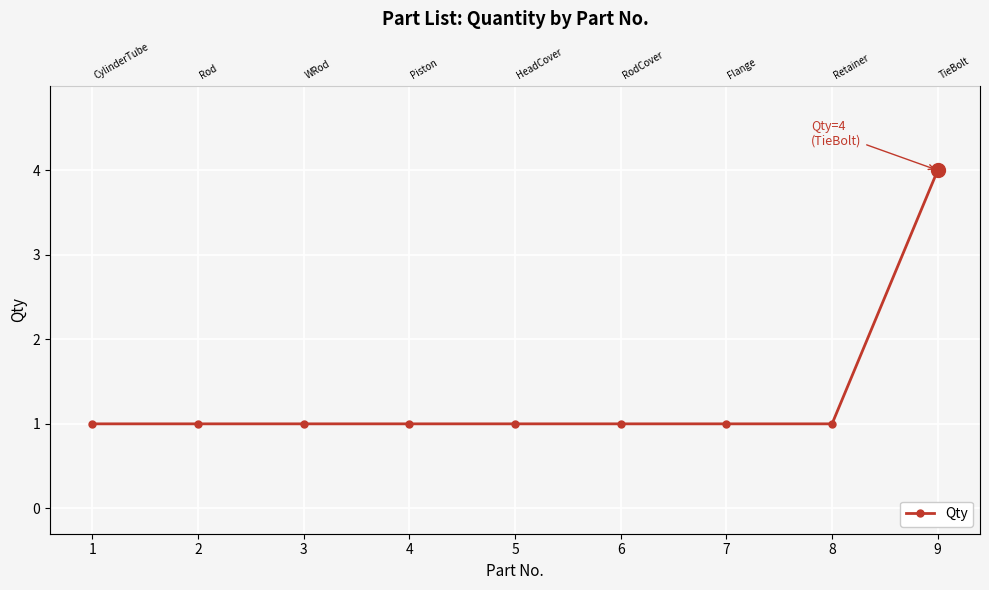

What is the sum of all values?

12